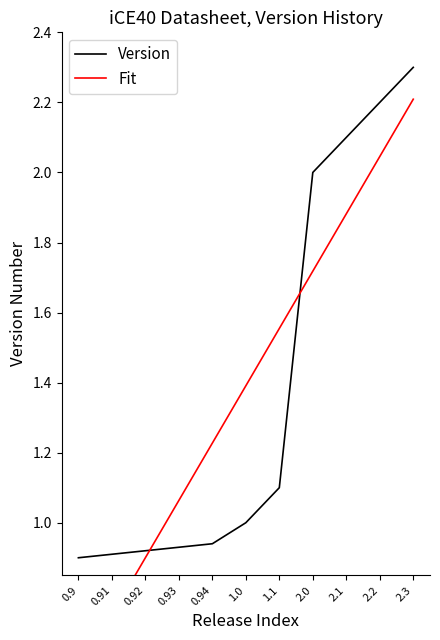

List the labels in order of Version value, smallest first.

0.9, 0.91, 0.92, 0.93, 0.94, 1.0, 1.1, 2.0, 2.1, 2.2, 2.3